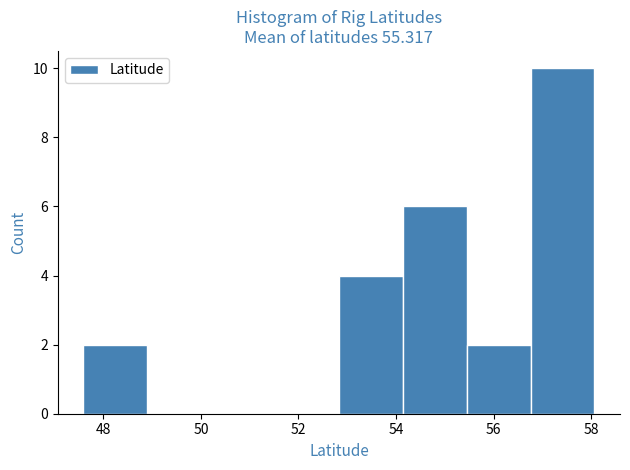

How tall is the bar that spans 52.8 to 54.2 on the x-axis? Neither the bar edges nor the heights are printed on the chart, so give them approximately, as read against the axes.

4